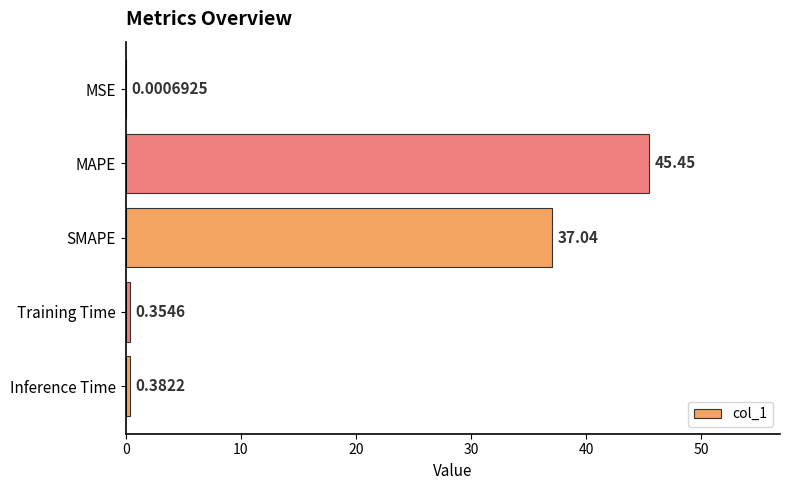

How many data points does each series have?

5